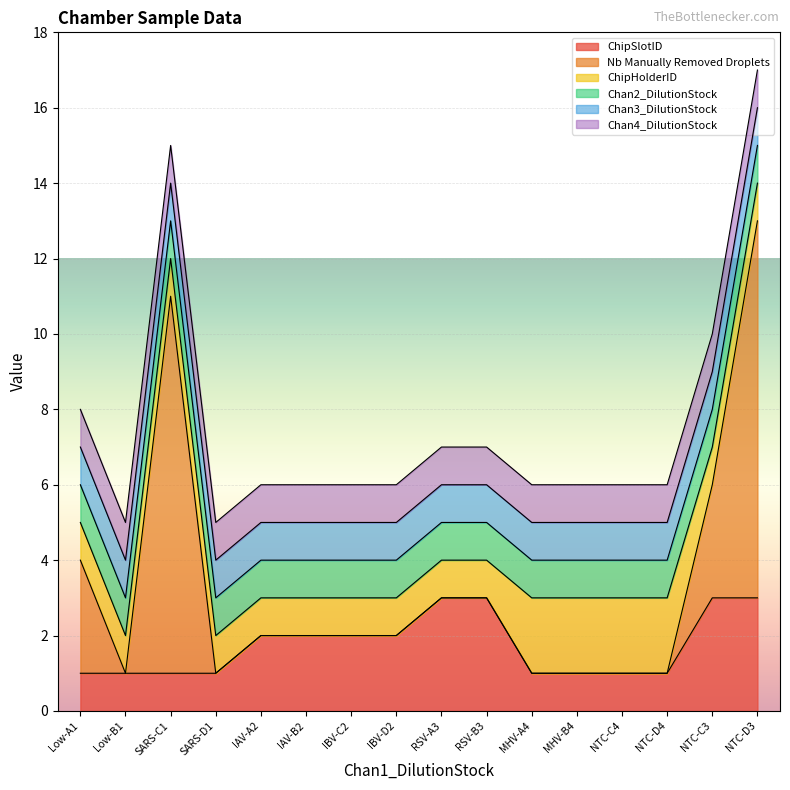

Rank the series by their maximum value, from lowest to highest.

Chan2_DilutionStock, Chan3_DilutionStock, Chan4_DilutionStock, ChipHolderID, ChipSlotID, Nb Manually Removed Droplets